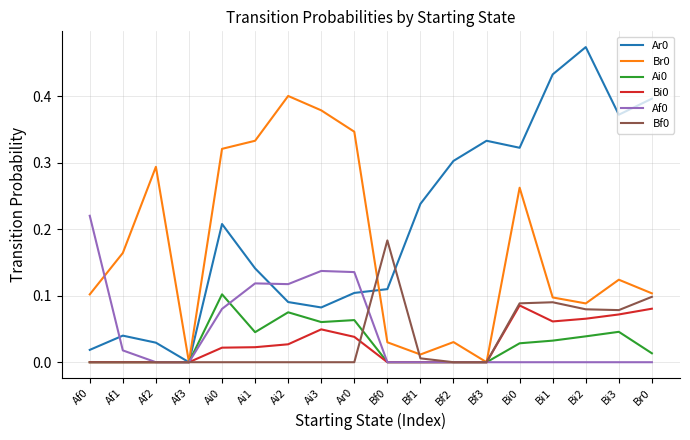

What position from the left is Bf3?

13